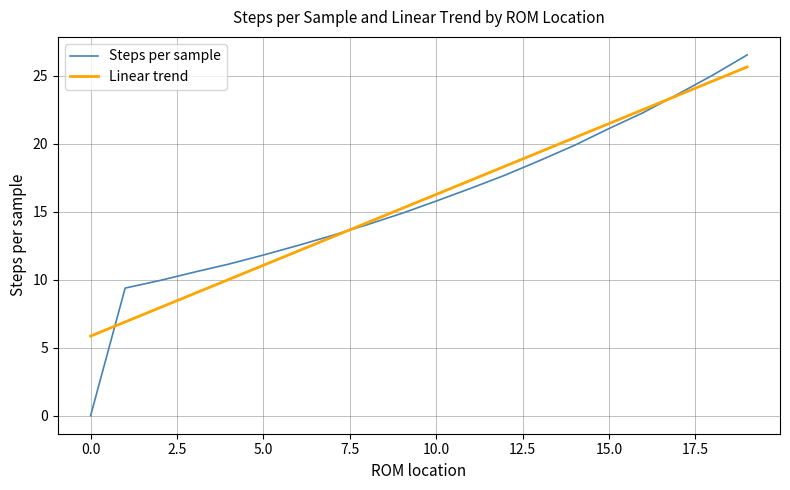

What is the maximum value shown in the chart?

26.5